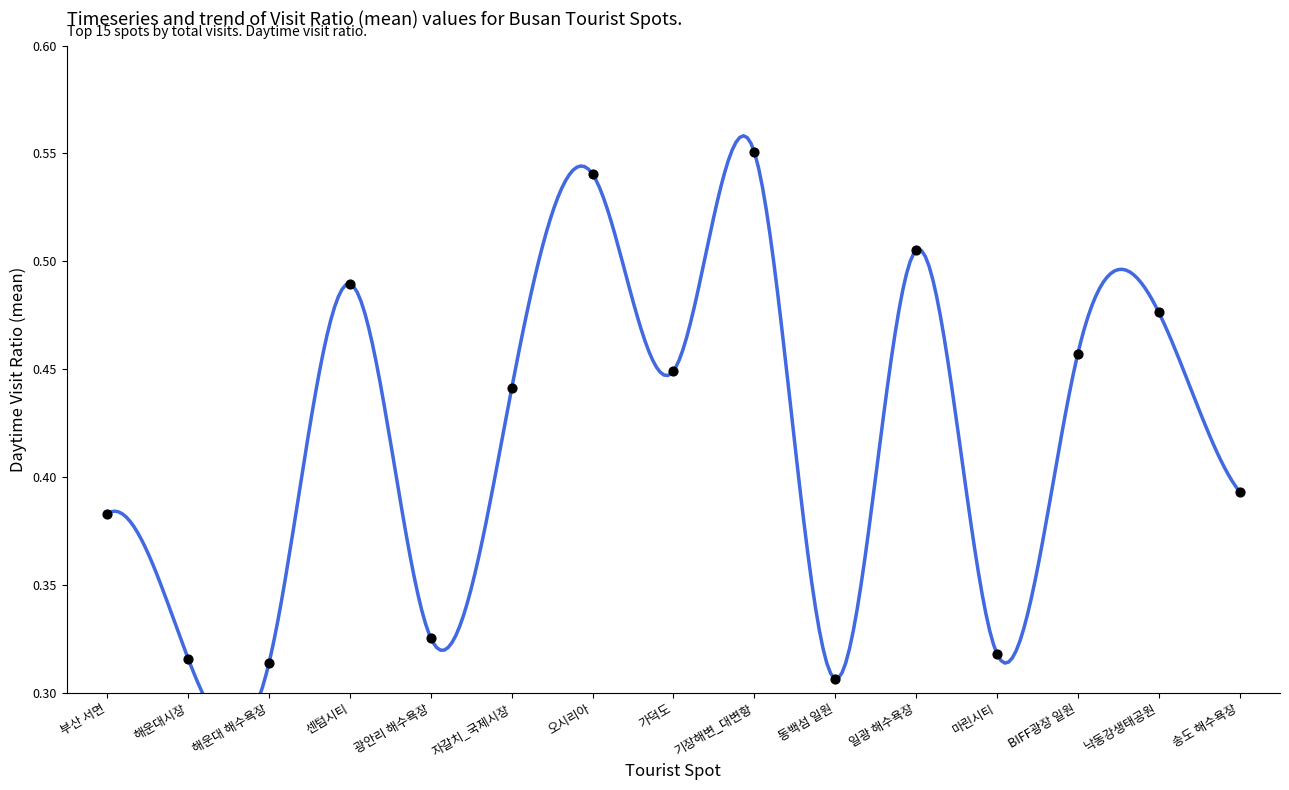

What is the change in value from 마린시티 to BIFF광장 일원?

+0.1